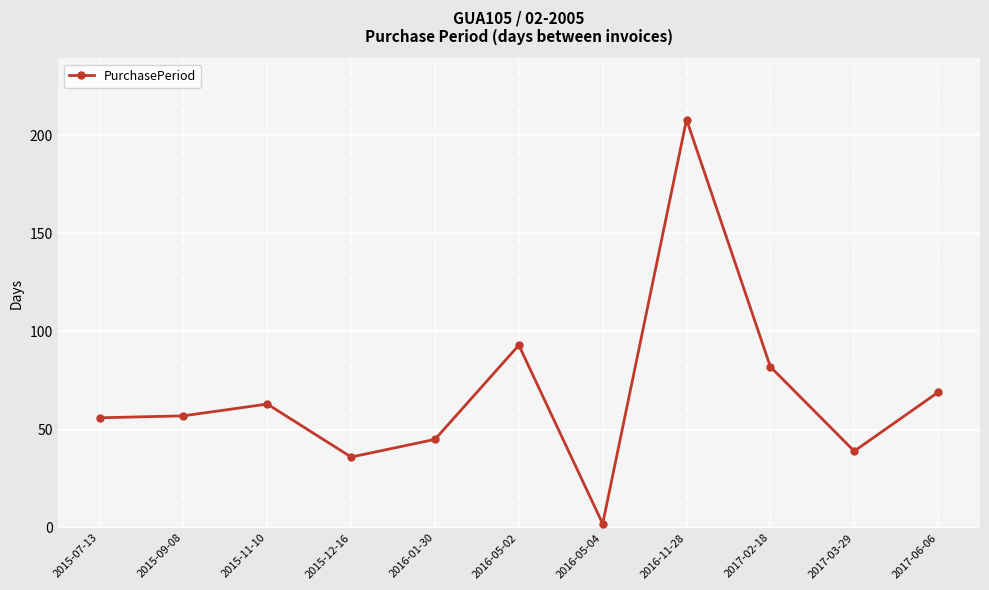

What is the minimum value shown in the chart?

2